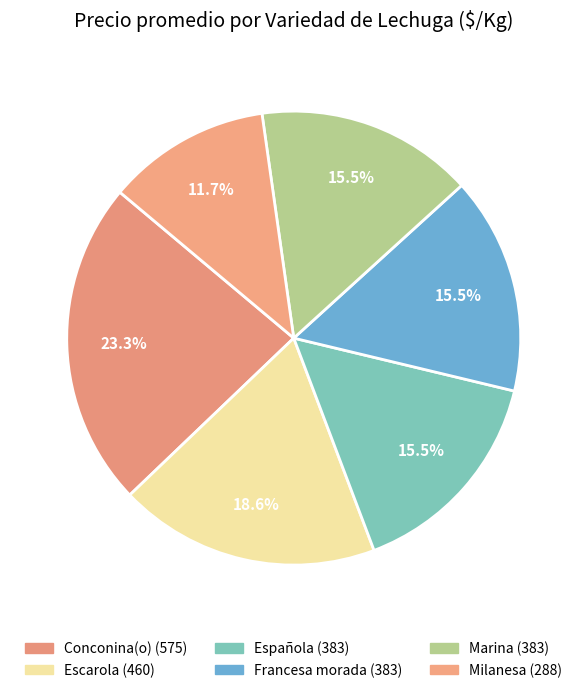

Is Escarola the majority of the pie?

No